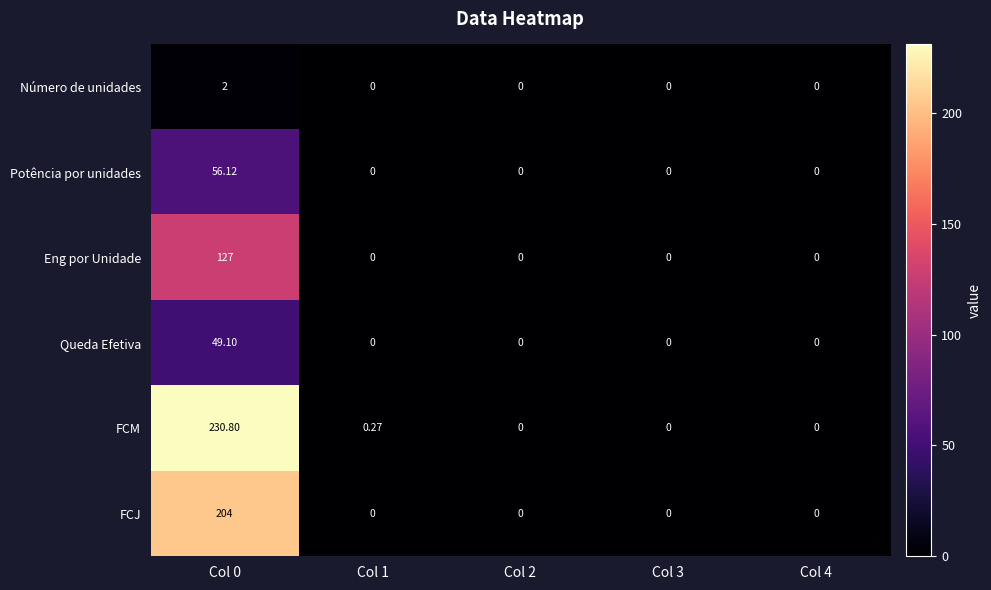

Is the value of Número de unidades at Col 3 greater than the value of Potência por unidades at Col 0?

No